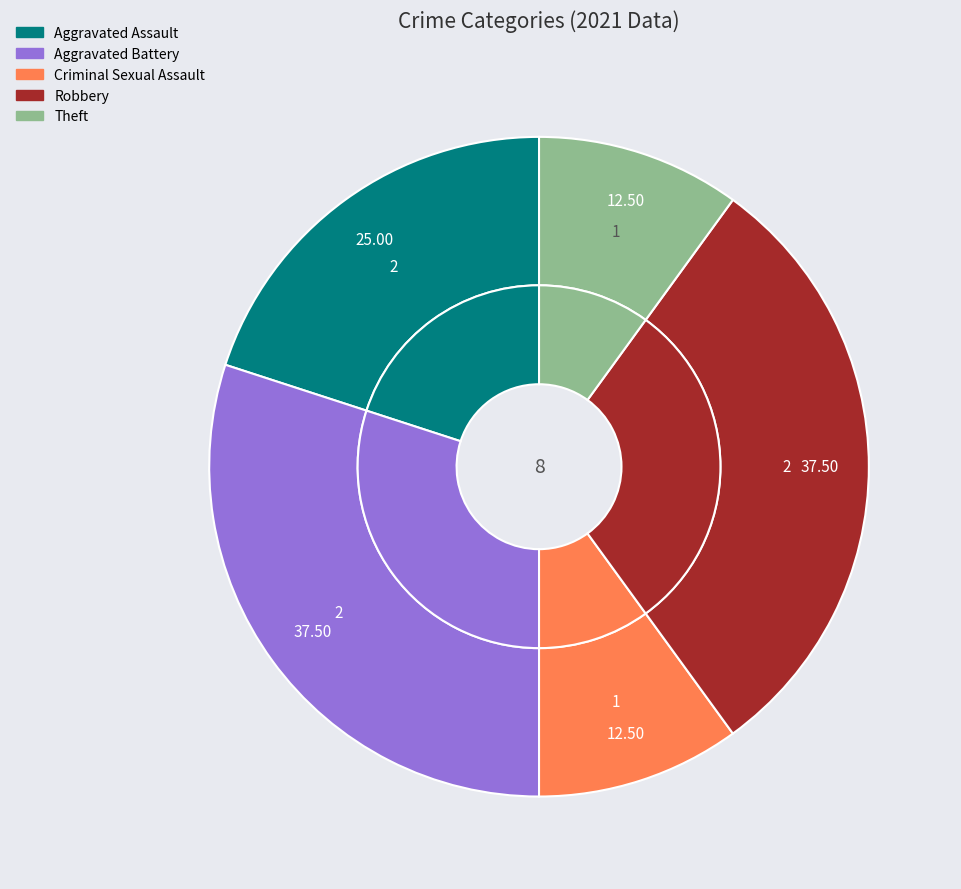

Which slice is the smallest?

Criminal Sexual Assault